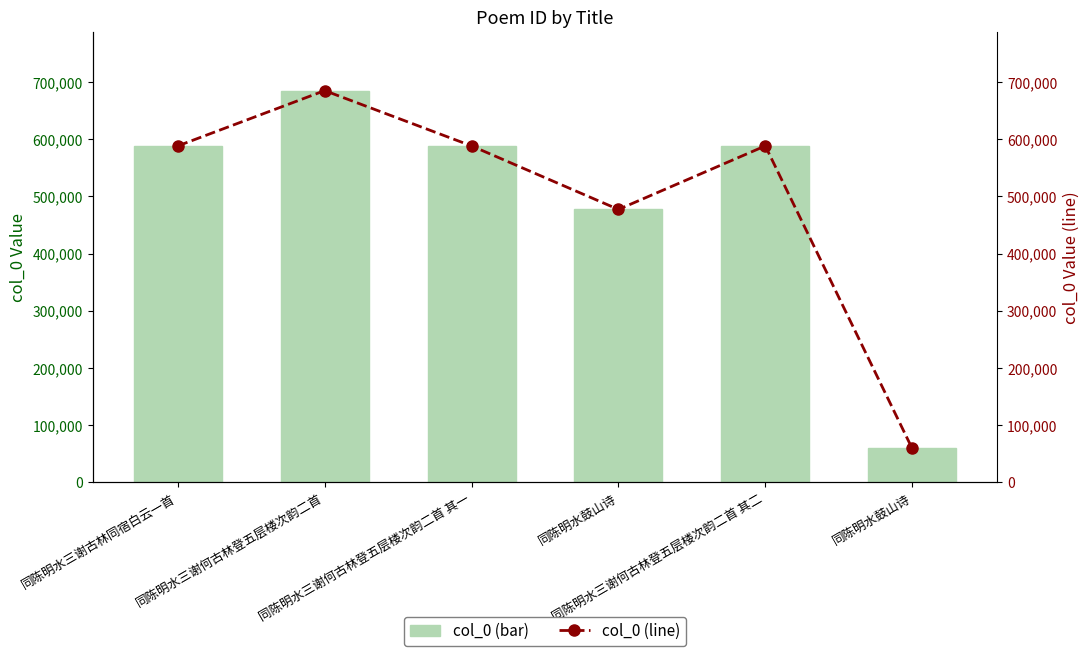

What is the minimum value shown in the chart?

59199